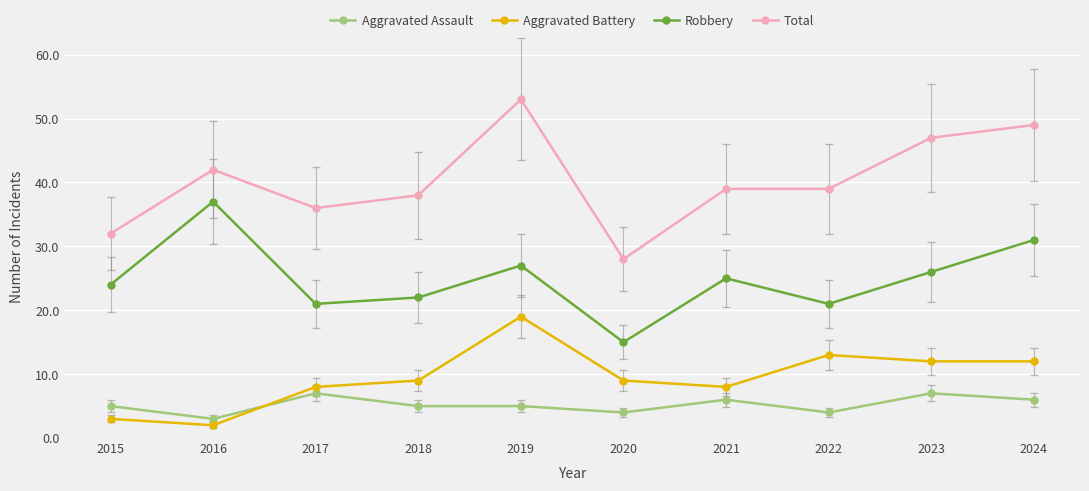

Which category has the lowest value in the Robbery series?

2020